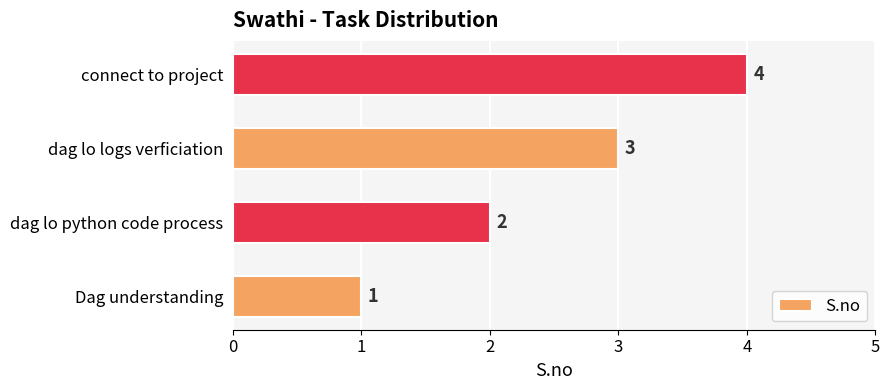

List the labels in order of value, largest first.

connect to project, dag lo logs verficiation, dag lo python code process, Dag understanding